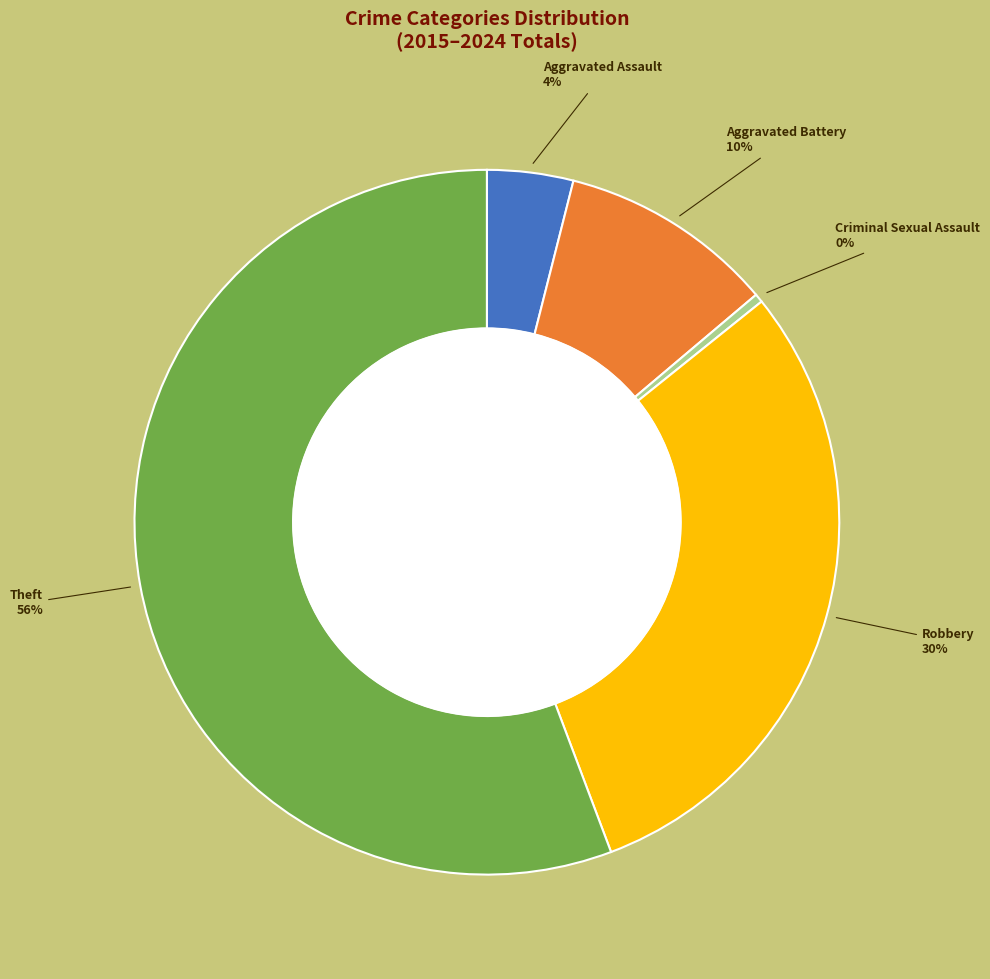

Is there any slice that represents more than half of the pie?

Yes